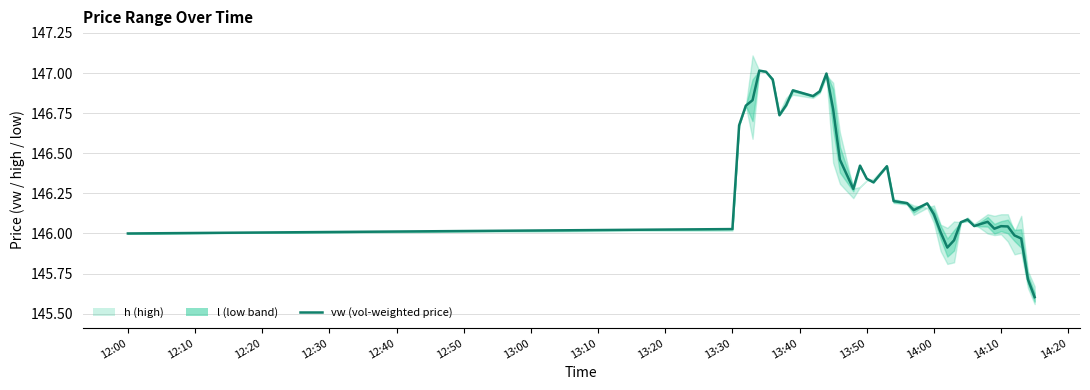

Which has a higher value, 12:00 or 12:50?

12:50